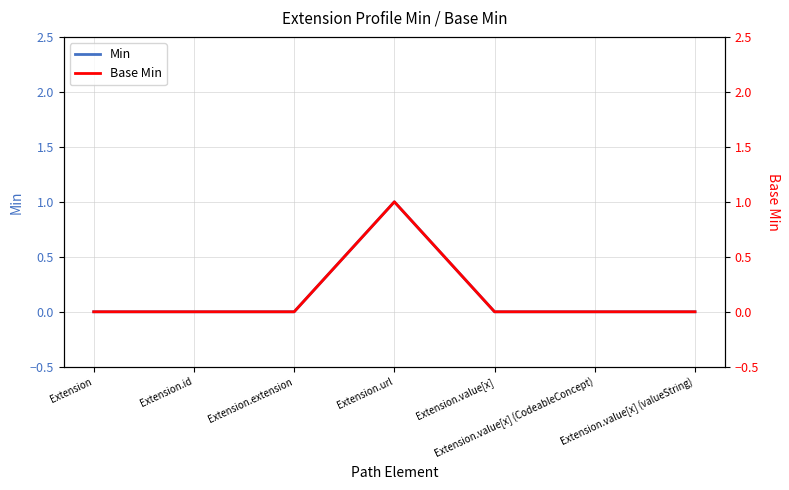

What is the label of the 1st point from the left?

Extension